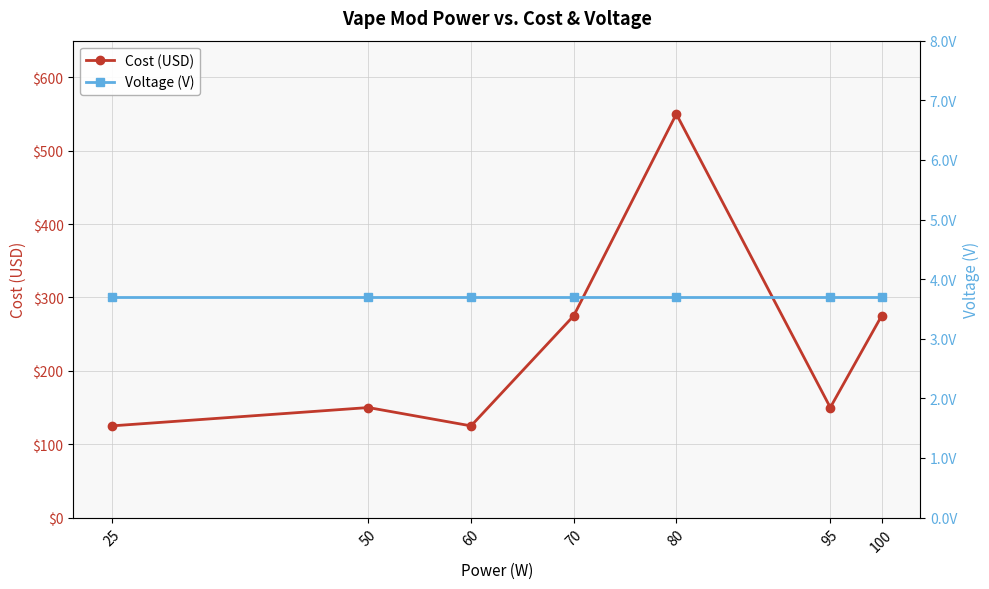

Is it true that Cost (USD) equals 275.0 at 70?

True